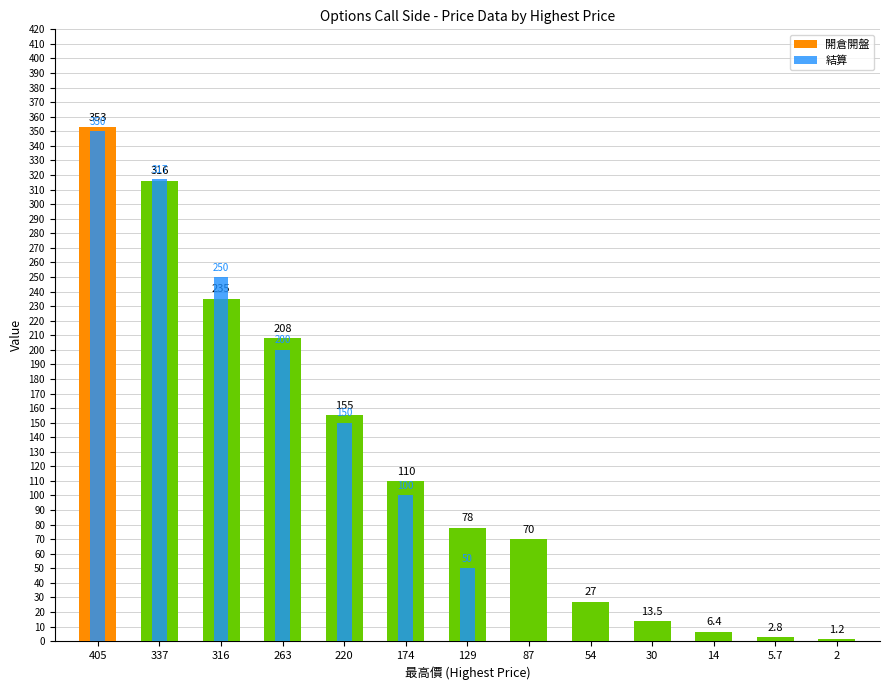

At which label is 結算 closest to 175?

263